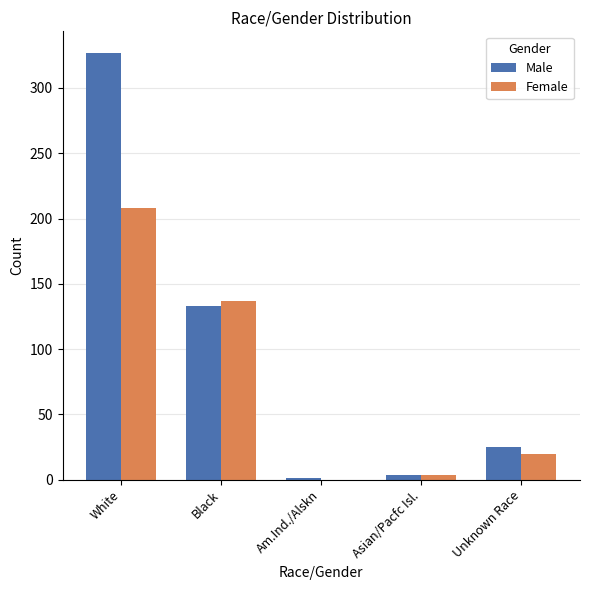

What is the maximum value shown in the chart?

327